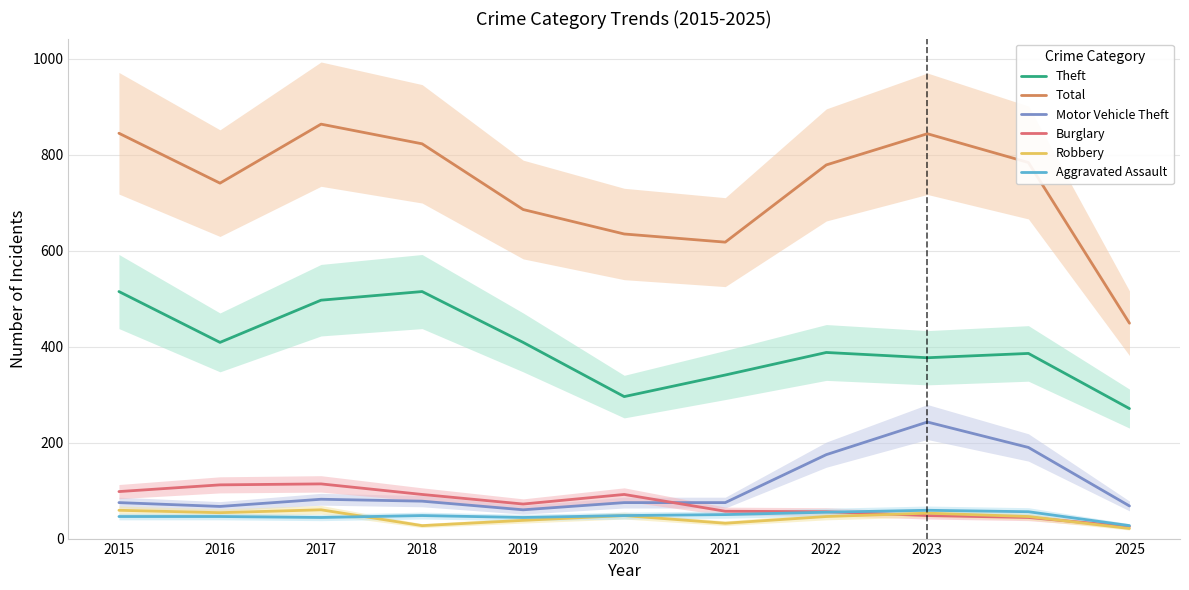

Reading left to right, what are all the values shown in this chart?

Theft: 2015=515	2016=409	2017=497	2018=515	2019=409	2020=296	2021=341	2022=388	2023=377	2024=386	2025=271
Total: 2015=845	2016=741	2017=864	2018=823	2019=686	2020=635	2021=618	2022=779	2023=844	2024=784	2025=449
Motor Vehicle Theft: 2015=75	2016=67	2017=82	2018=78	2019=60	2020=75	2021=75	2022=175	2023=243	2024=190	2025=68
Burglary: 2015=98	2016=112	2017=114	2018=92	2019=72	2020=92	2021=57	2022=56	2023=48	2024=44	2025=25
Robbery: 2015=59	2016=54	2017=60	2018=27	2019=38	2020=48	2021=32	2022=46	2023=53	2024=46	2025=21
Aggravated Assault: 2015=46	2016=46	2017=44	2018=48	2019=44	2020=48	2021=50	2022=55	2023=59	2024=56	2025=27